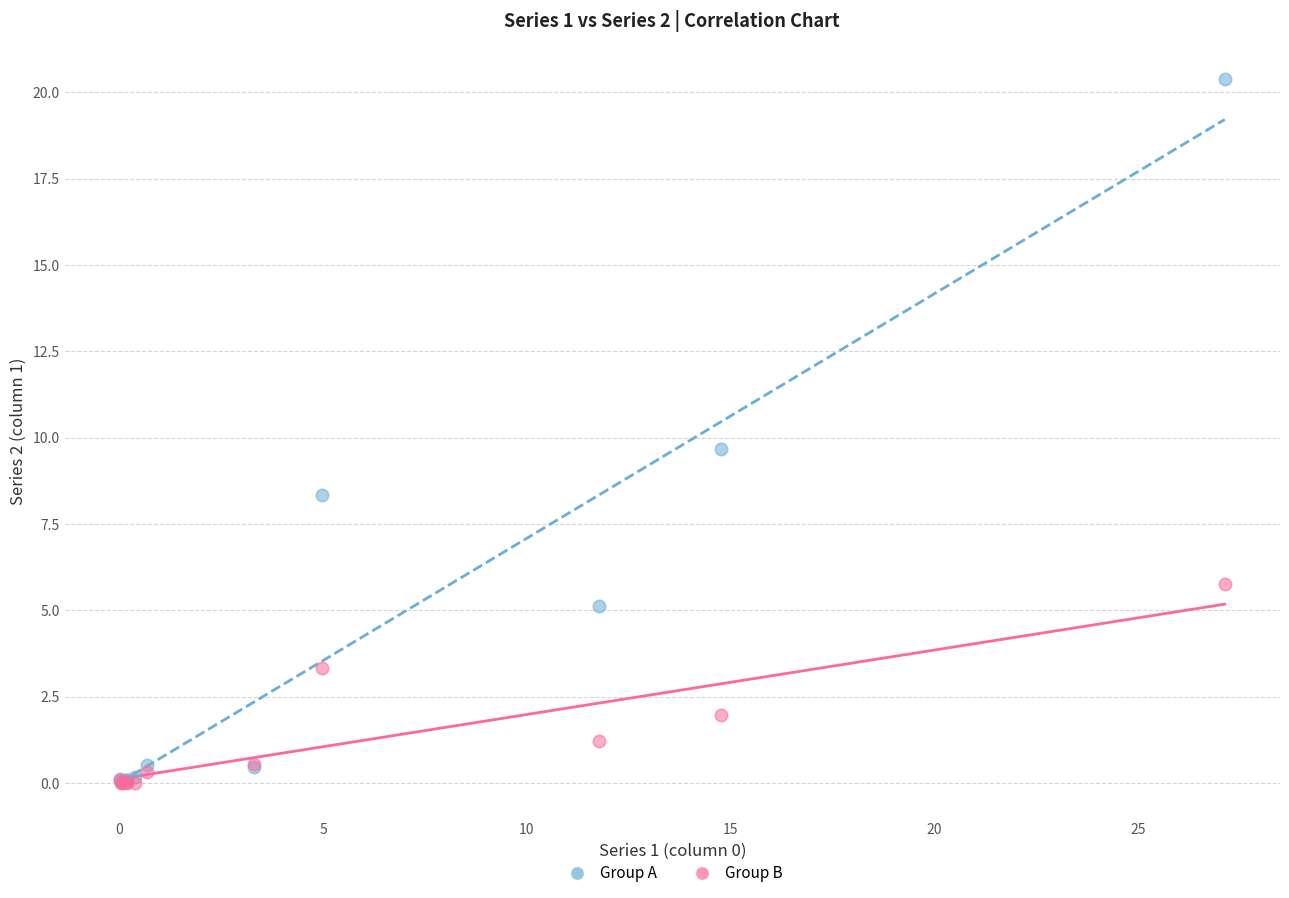

In the Group A series, what Y value is closest to 10?

9.7